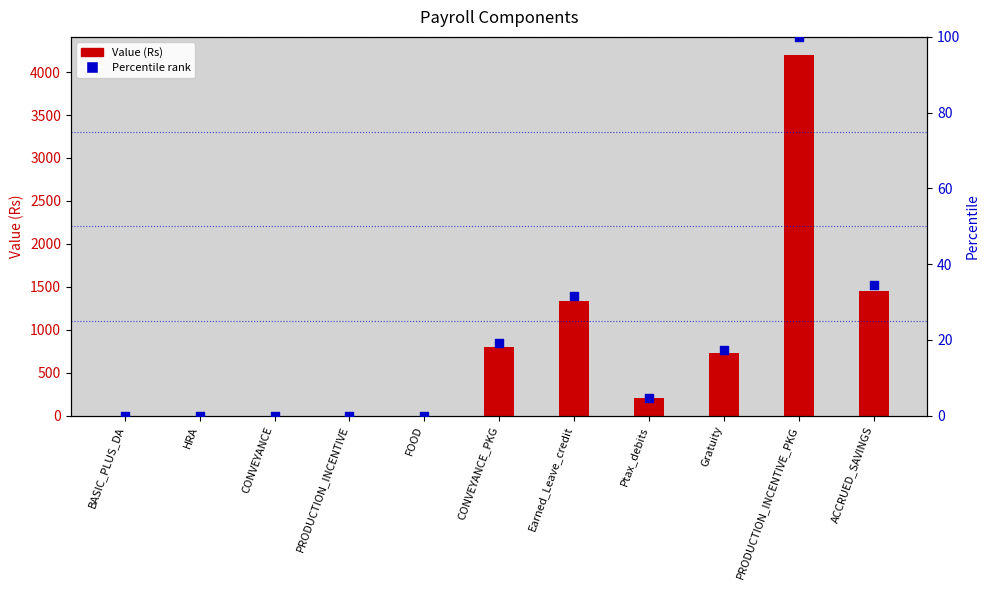

Which series has the largest total across all categories?

Value (Rs)